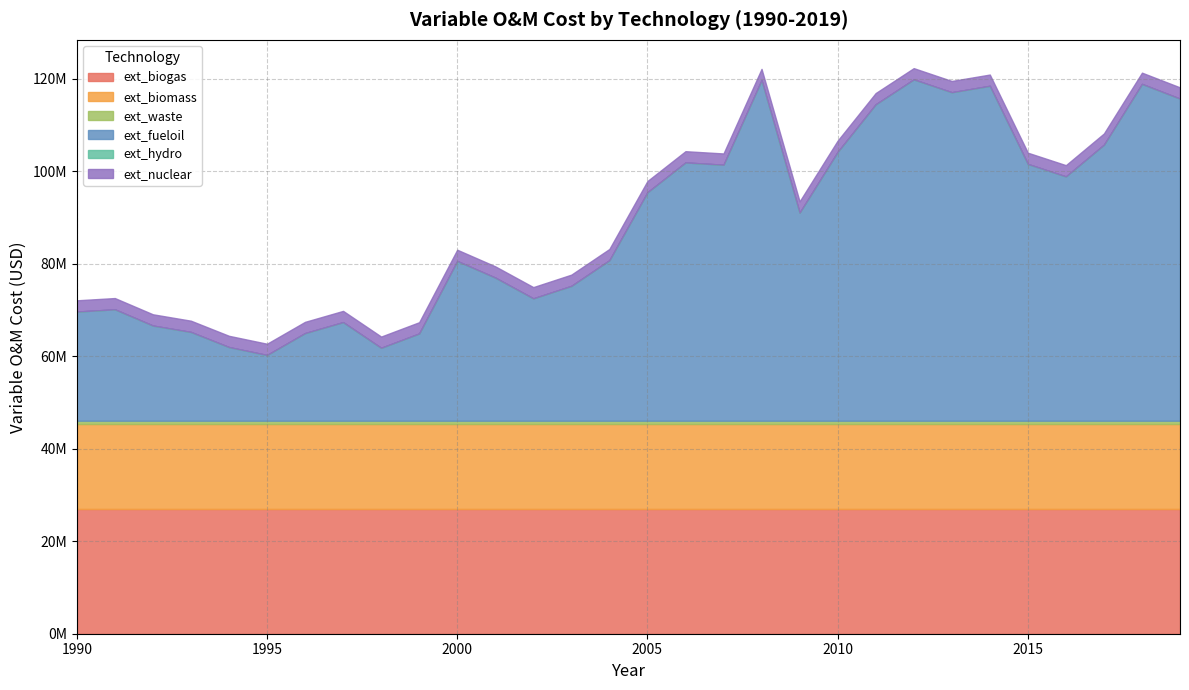

The value of ext_biogas at 2015 is 46823224.5. True or false?

False